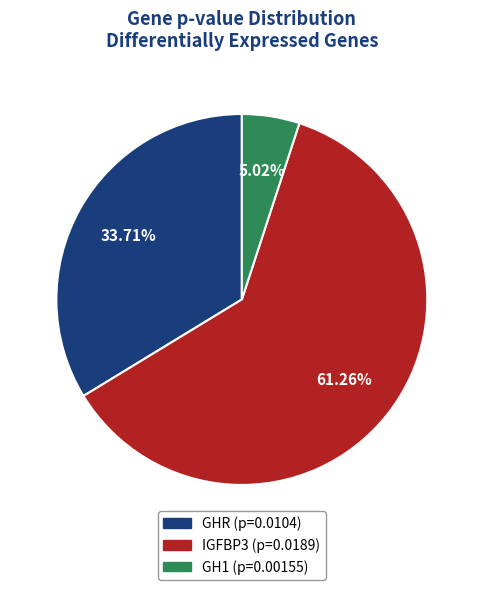

To the nearest percent, what percentage of the pie is GH1?

5%